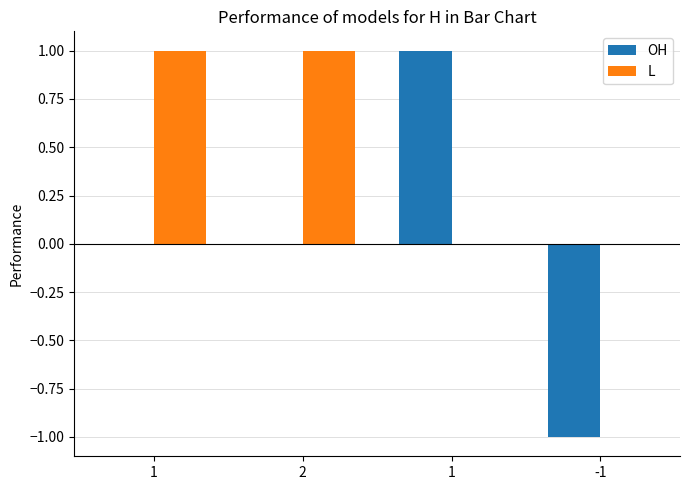

How many distinct data groups are displayed?

2